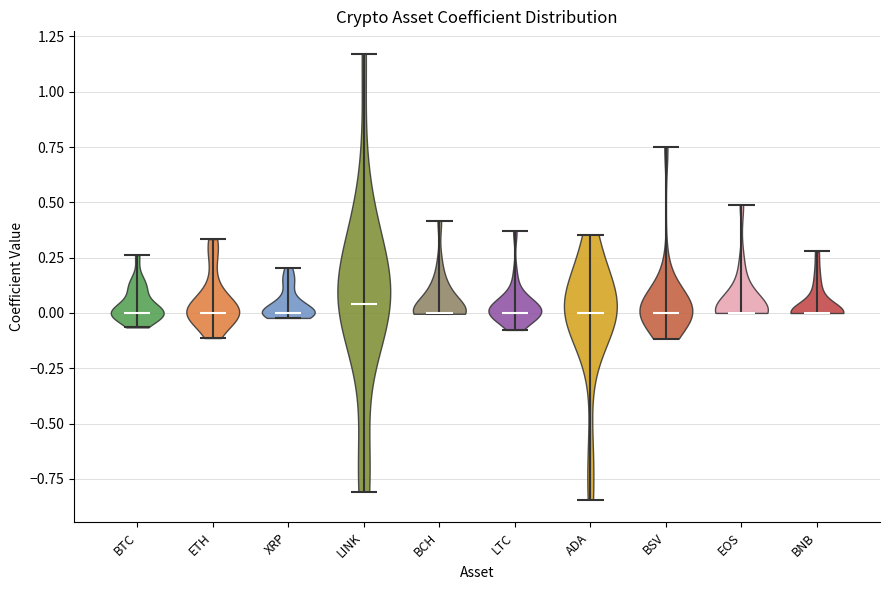

Reading left to right, read every violin against the y-axis: where its median line is, and the lowest and highest points it reaches. The values are not printed on the chart, so give them approximately, as read against the axis.

BTC: median line 0.00, lowest point -0.05, highest point 0.25
ETH: median line 0.00, lowest point -0.10, highest point 0.35
XRP: median line 0.00, lowest point 0.00, highest point 0.20
LINK: median line 0.05, lowest point -0.80, highest point 1.15
BCH: median line 0.00, lowest point 0.00, highest point 0.40
LTC: median line 0.00, lowest point -0.10, highest point 0.35
ADA: median line 0.00, lowest point -0.85, highest point 0.35
BSV: median line 0.00, lowest point -0.10, highest point 0.75
EOS: median line 0.00, lowest point 0.00, highest point 0.50
BNB: median line 0.00, lowest point 0.00, highest point 0.30